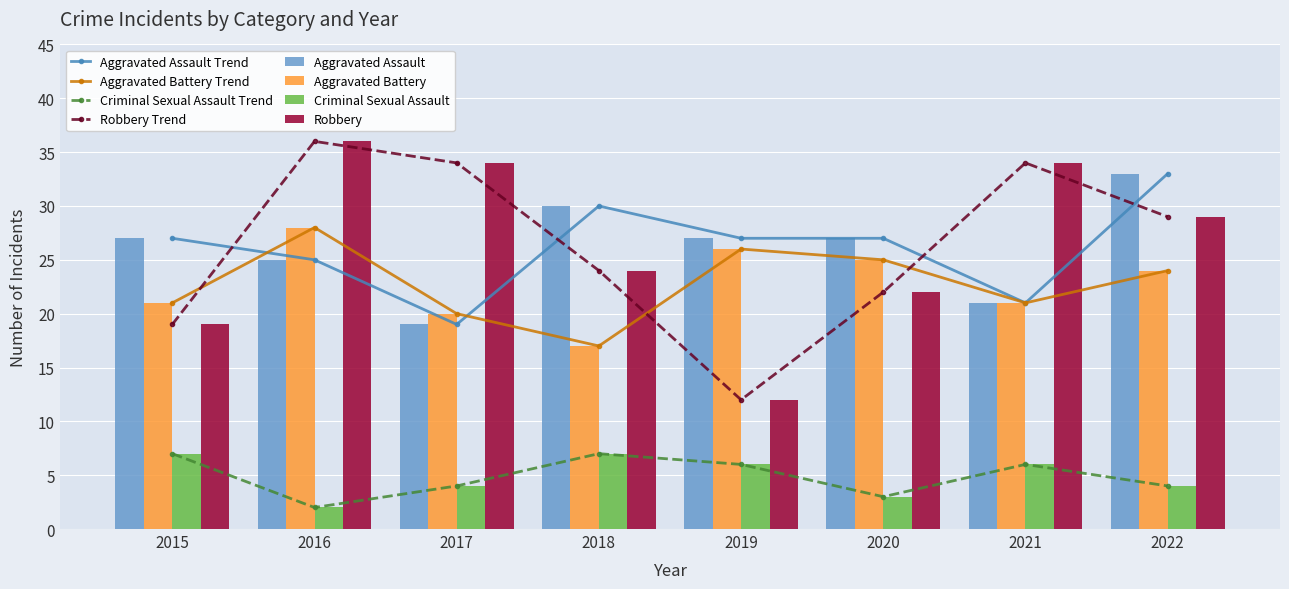

Between 2016 and 2017, which series saw the biggest shift?

Aggravated Battery